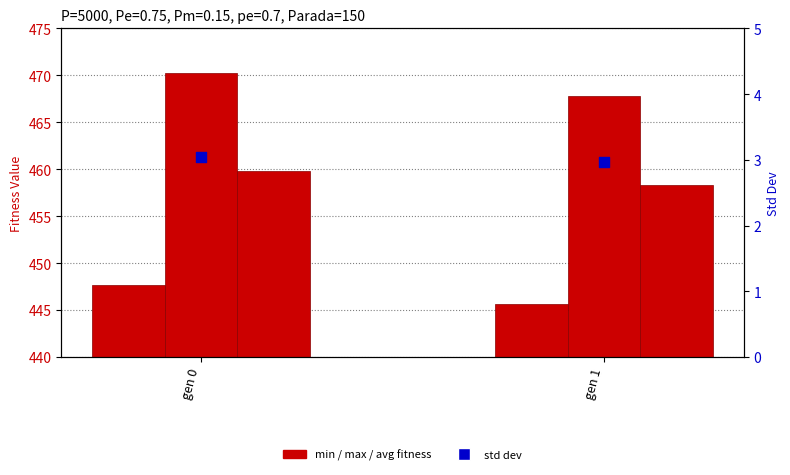

At which category is the sum across all series the highest?

gen 0